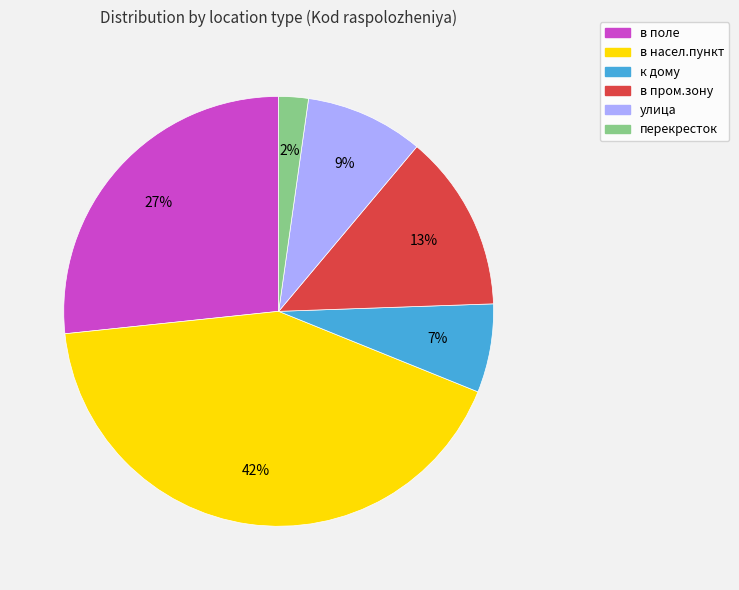

Is it true that перекресток is 2% of the pie?

True